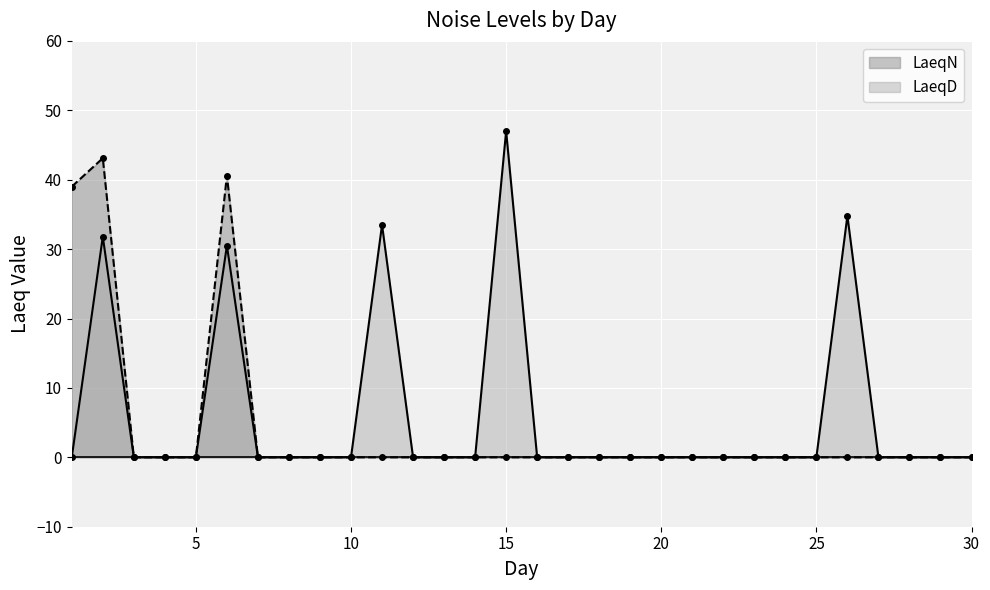

At which category is the sum across all series the highest?

2